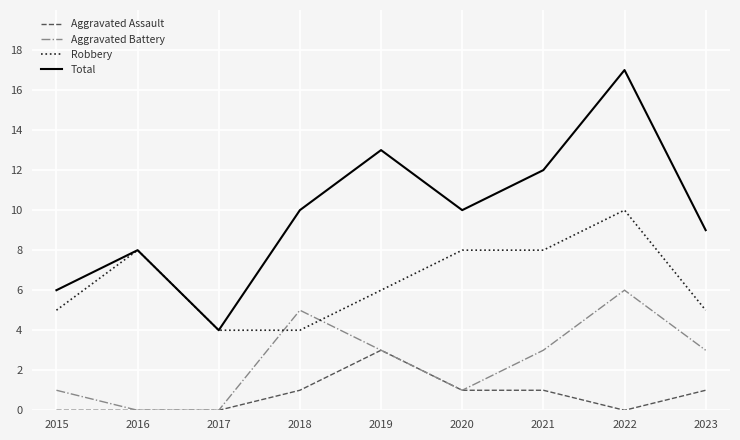

How many lines are shown in the chart?

4